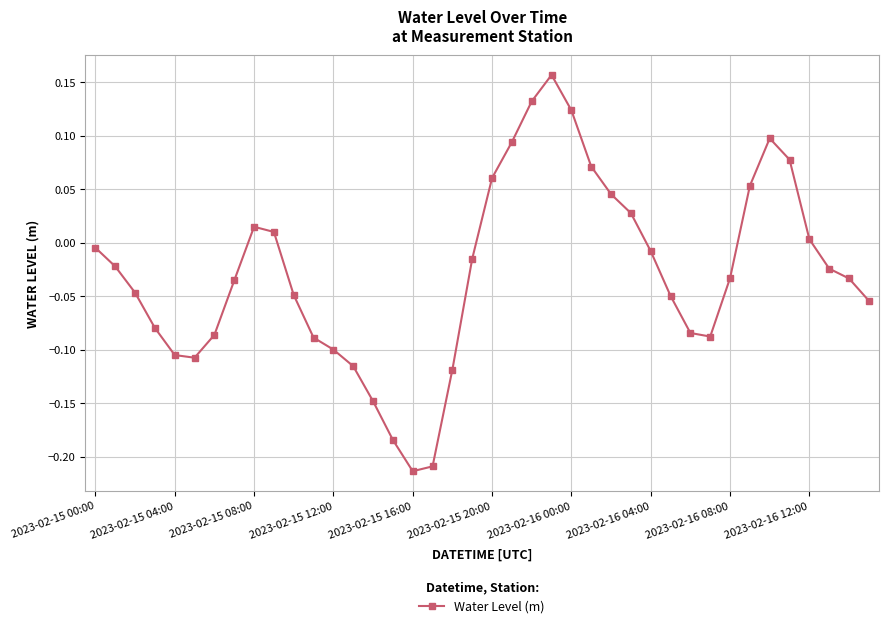

What is the difference between the maximum and minimum values?

0.4